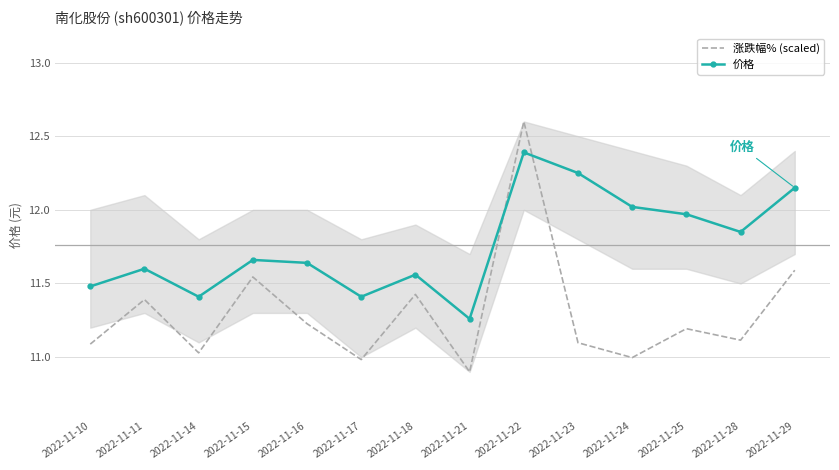

The value of 价格 at 2022-11-17 is 11.4. True or false?

True